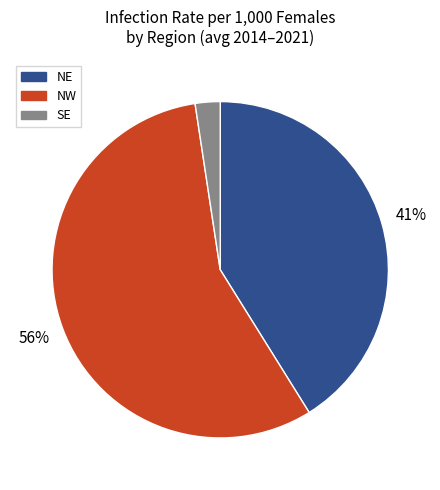

True or false: NW accounts for 56% of the total.

True